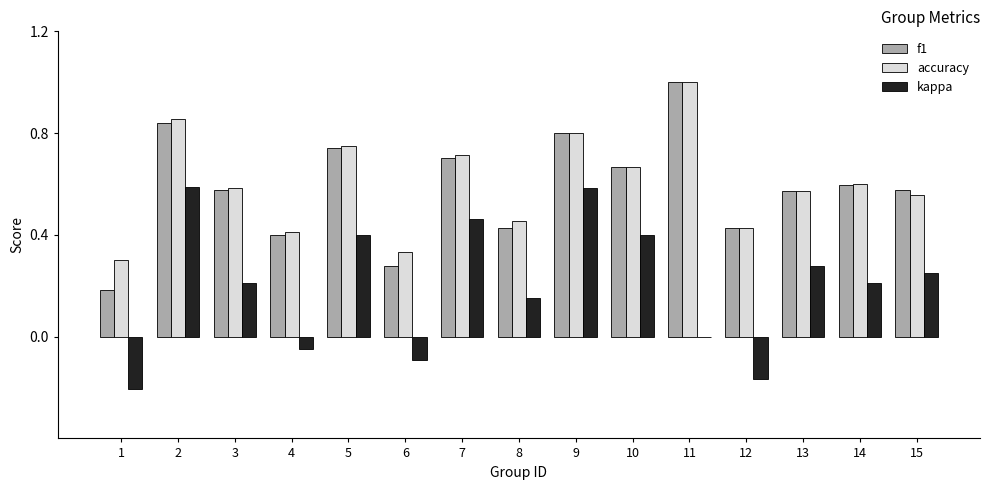

What is the maximum value for f1?

1.0